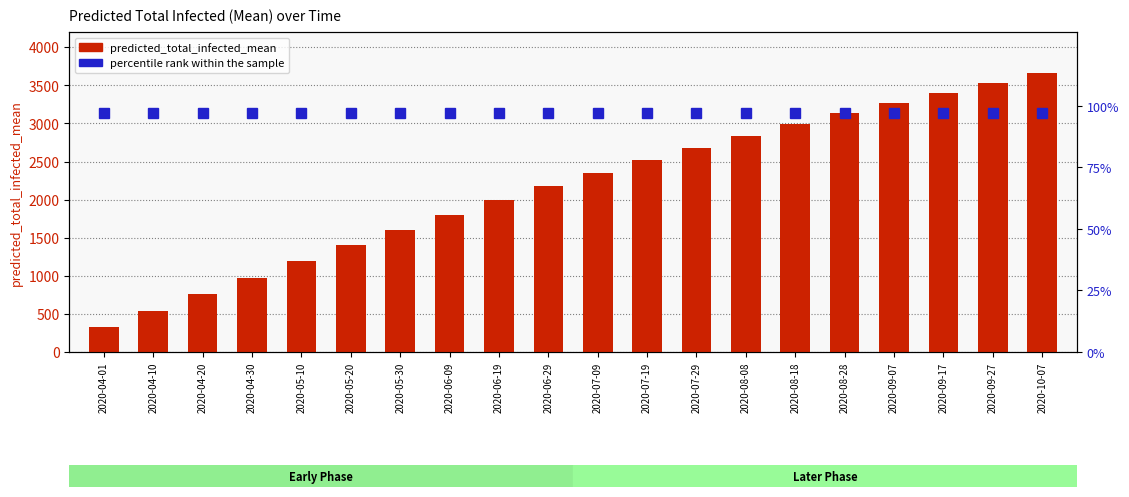

Rank the series by their maximum value, from highest to lowest.

predicted_total_infected_mean, percentile_rank